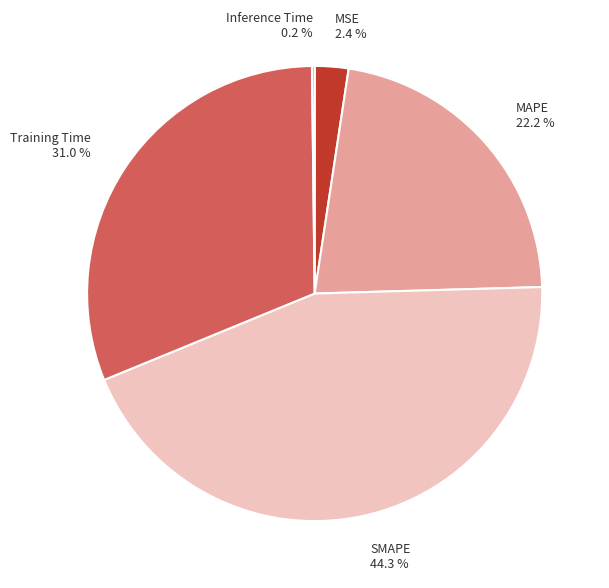

Which has a higher value, MSE 2.4 % or SMAPE 44.3 %?

SMAPE 44.3 %